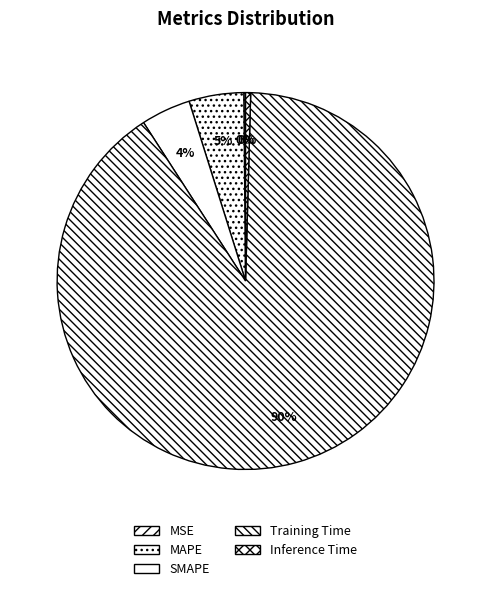

Count the number of slices in the pie.

5